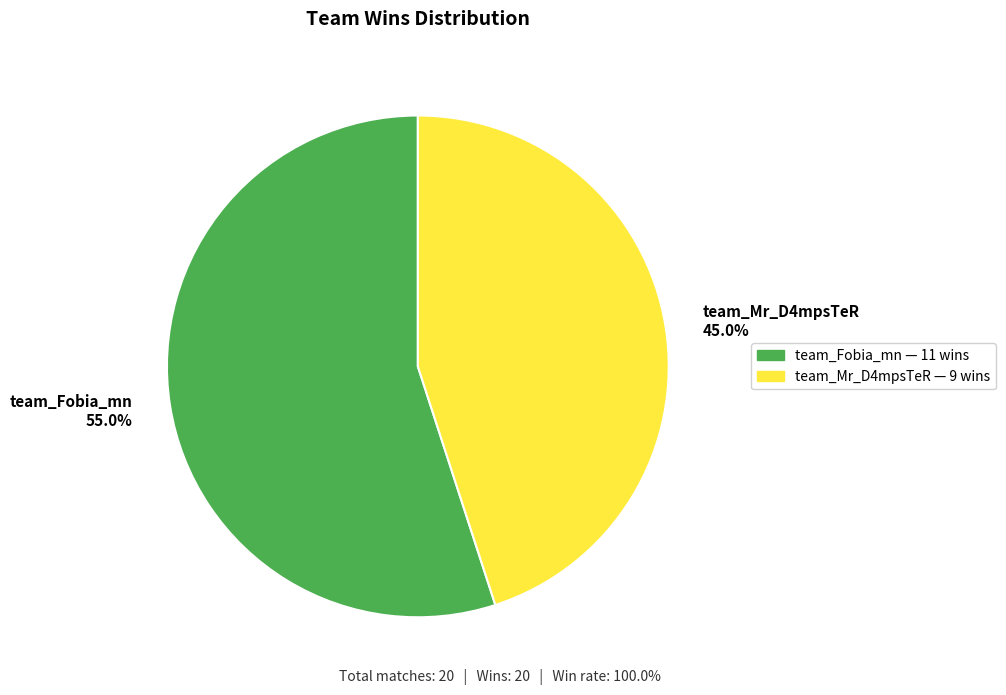

What portion of the pie excludes team_Fobia_mn?

45.0%